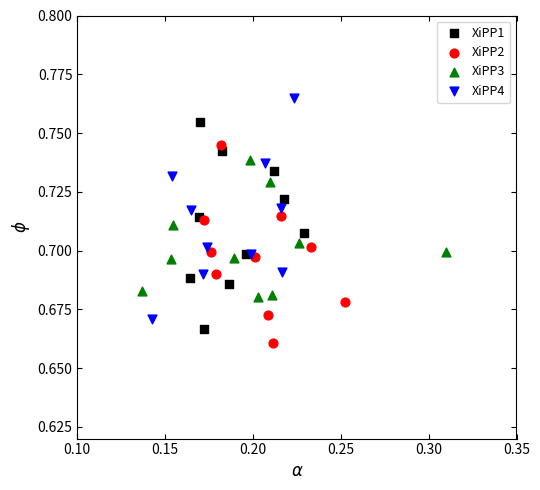

Which series contains the highest Y value?

XiPP4